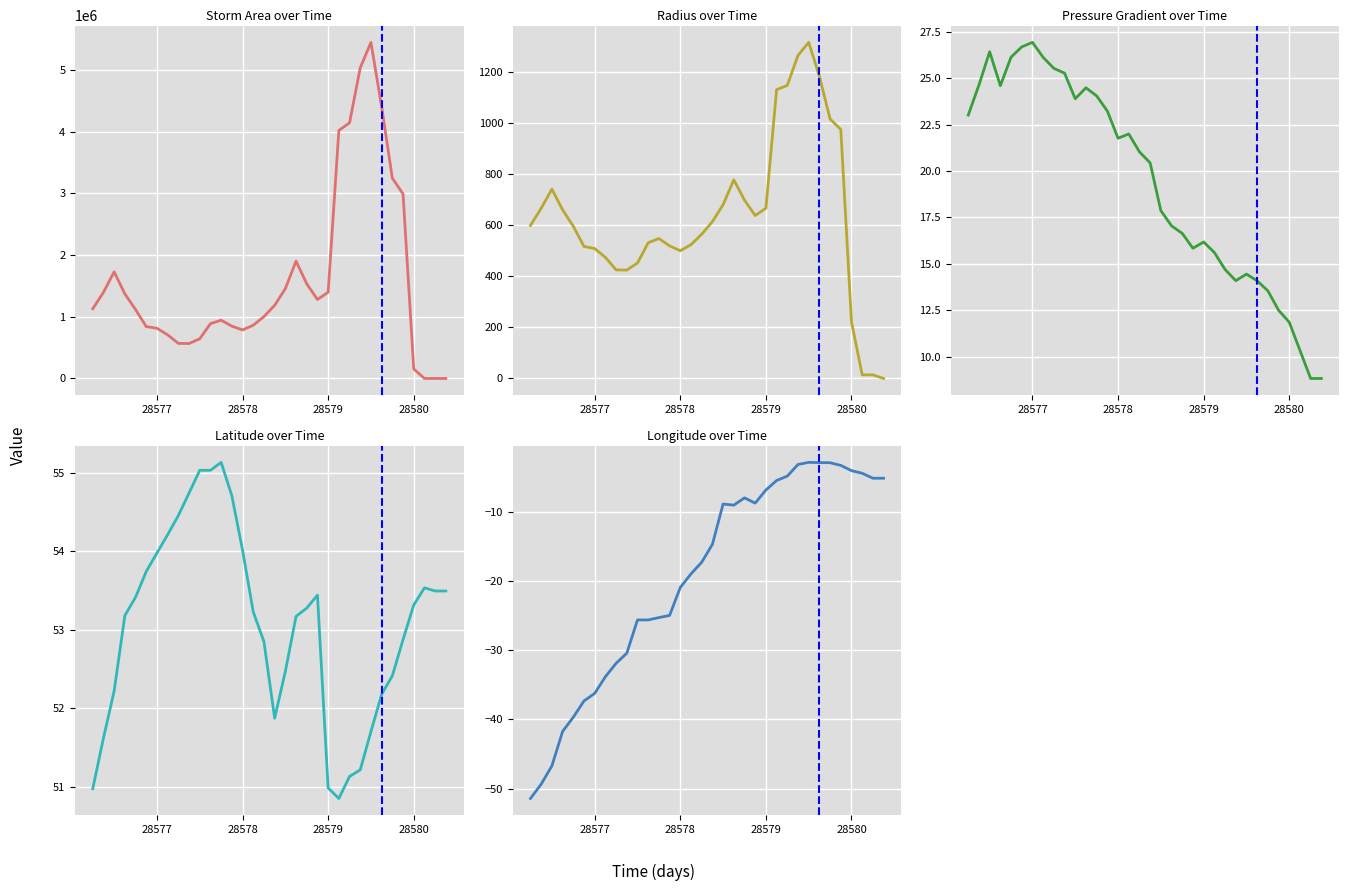

How many data points in radius are above 599?

17